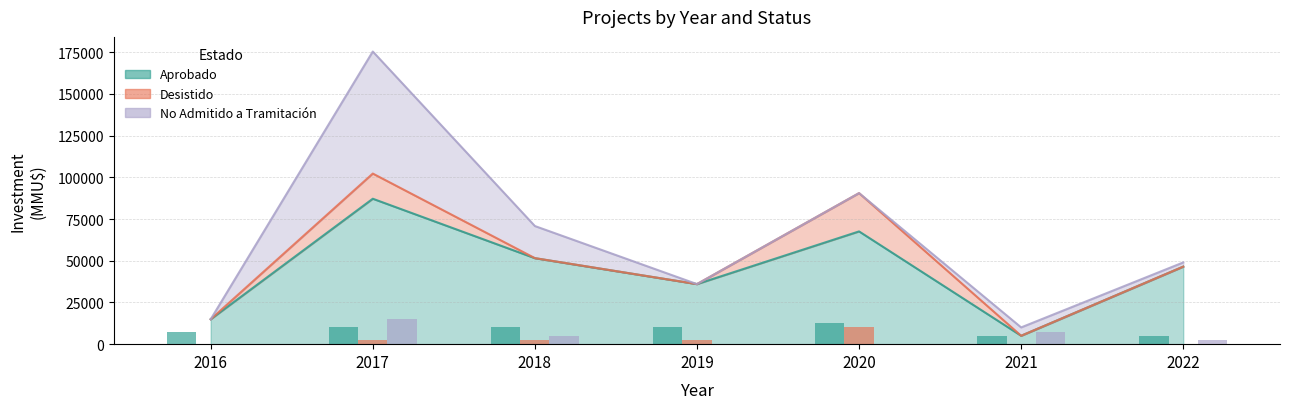

Reading left to right, what are all the values shown in this chart?

Aprobado: 2016=7500	2017=10000	2018=10000	2019=10000	2020=12500	2021=5000	2022=5000
Desistido: 2016=0	2017=2500	2018=2500	2019=2500	2020=10000	2021=0	2022=0
No Admitido a Tramitación: 2016=0	2017=15000	2018=5000	2019=0	2020=0	2021=7500	2022=2500